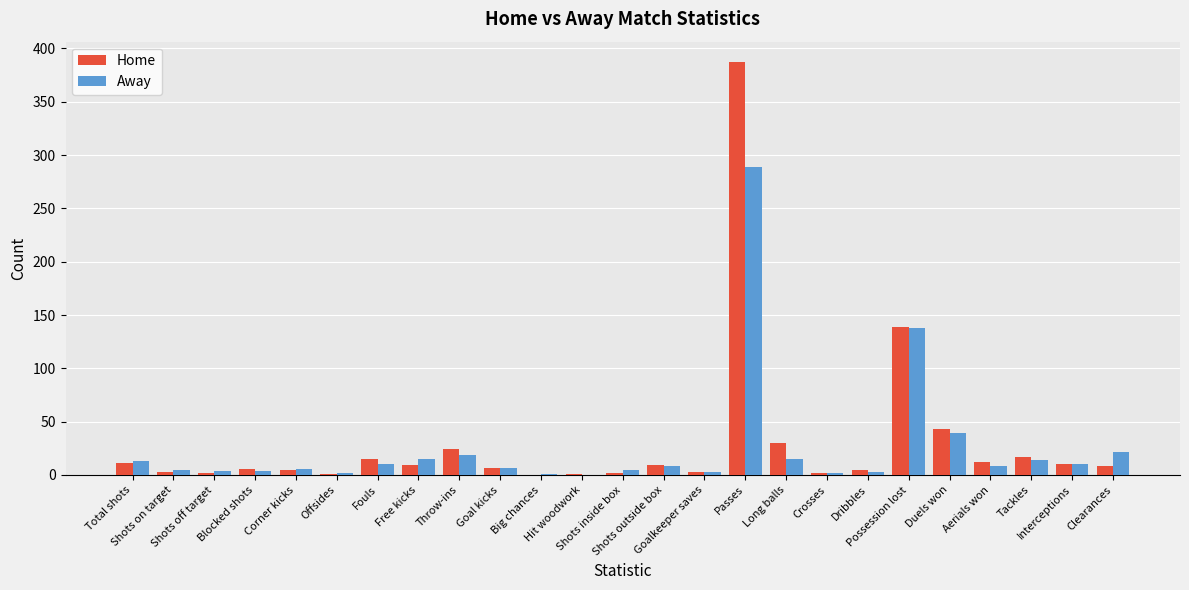

What are all the series names shown in the legend?

Home, Away